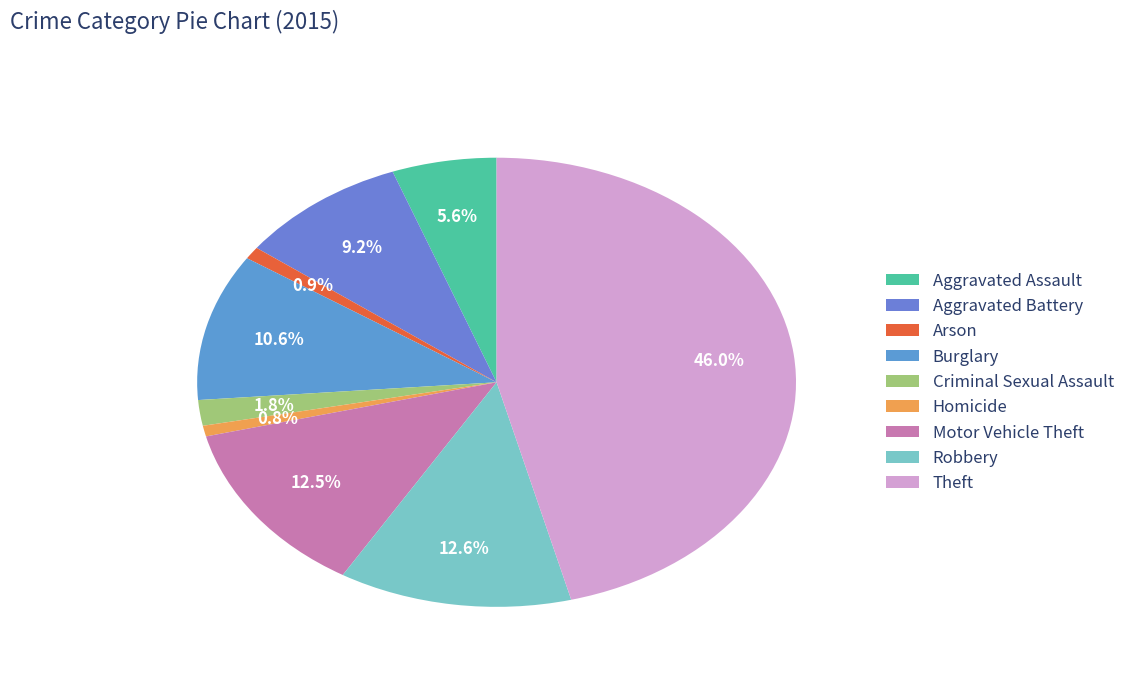

To the nearest percent, what portion does Aggravated Assault represent?

6%